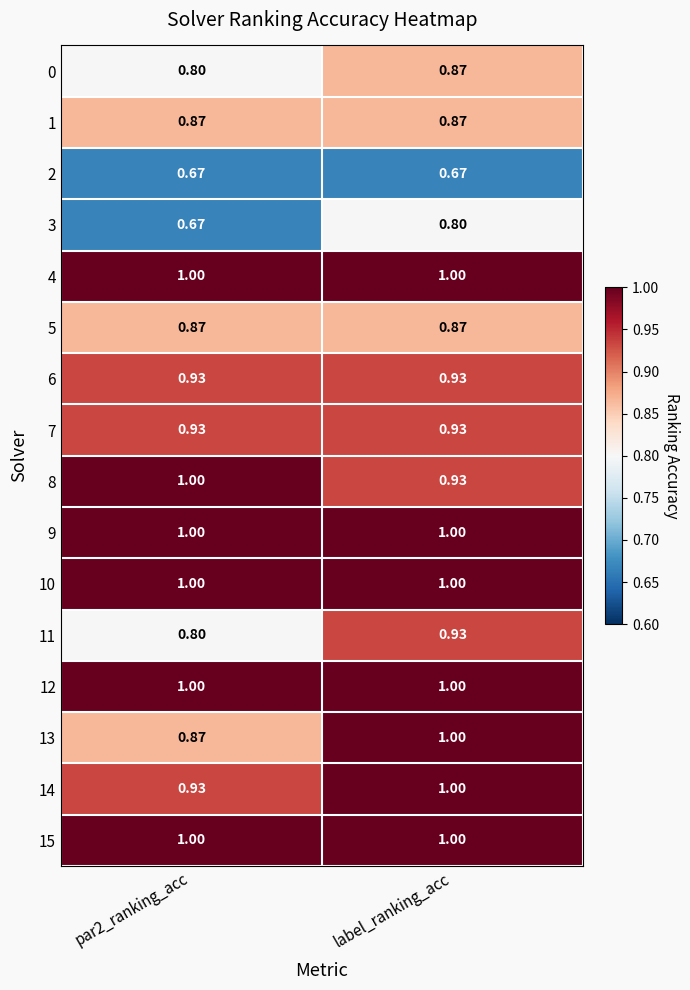

At which label is 8 closest to 0?

label_ranking_acc